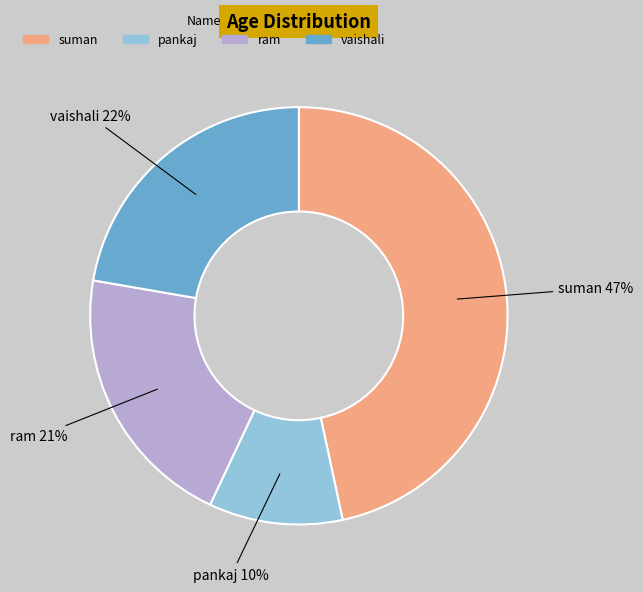

To the nearest percent, what percentage of the pie is vaishali?

22%